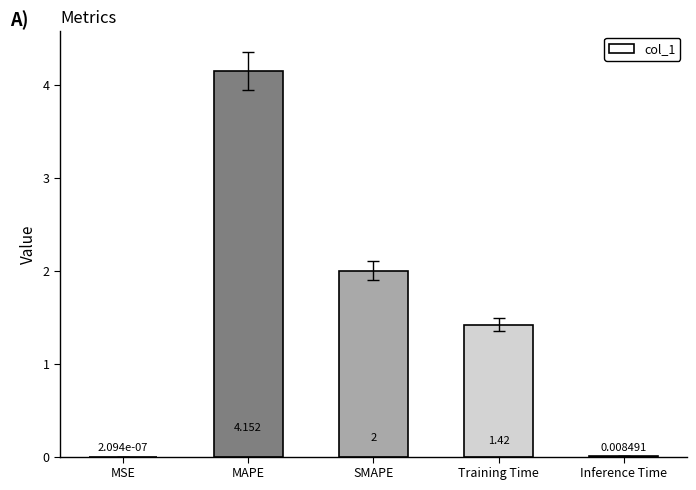

Are the bars horizontal?

No